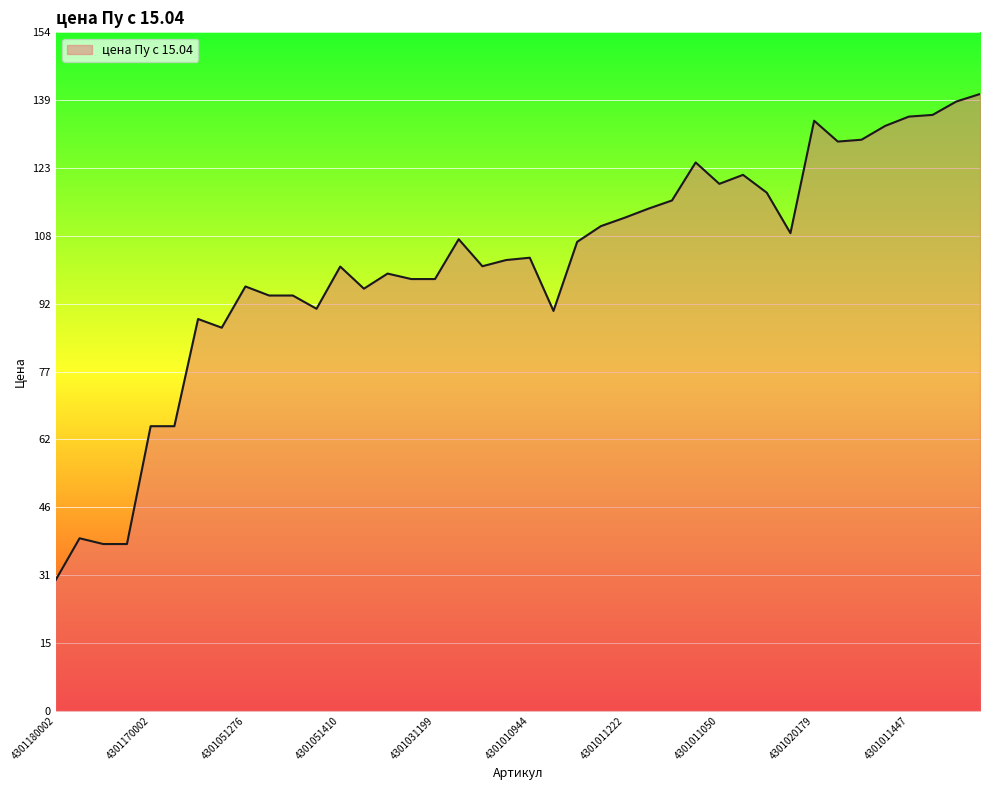

What is the maximum value shown in the chart?

140.0